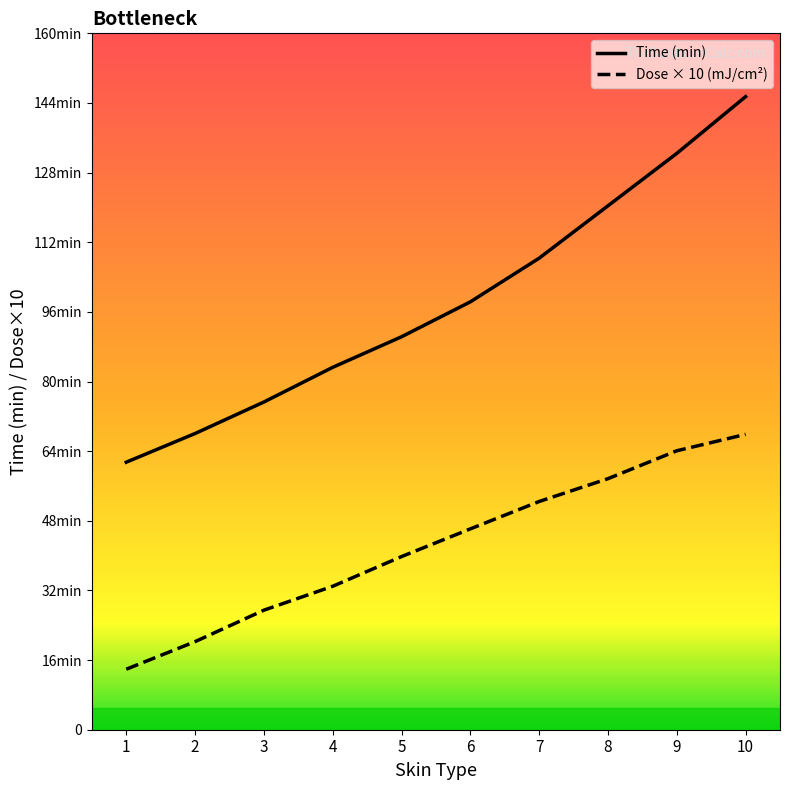

What is the total value across all series at 3?

102.4